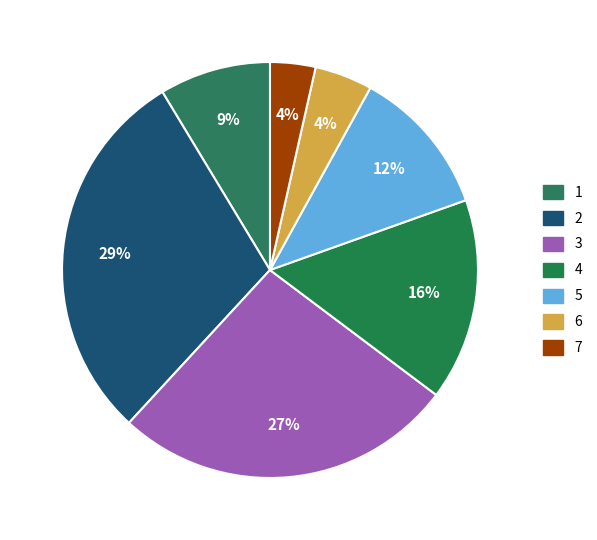

Which has a higher value, 7 or 1?

1